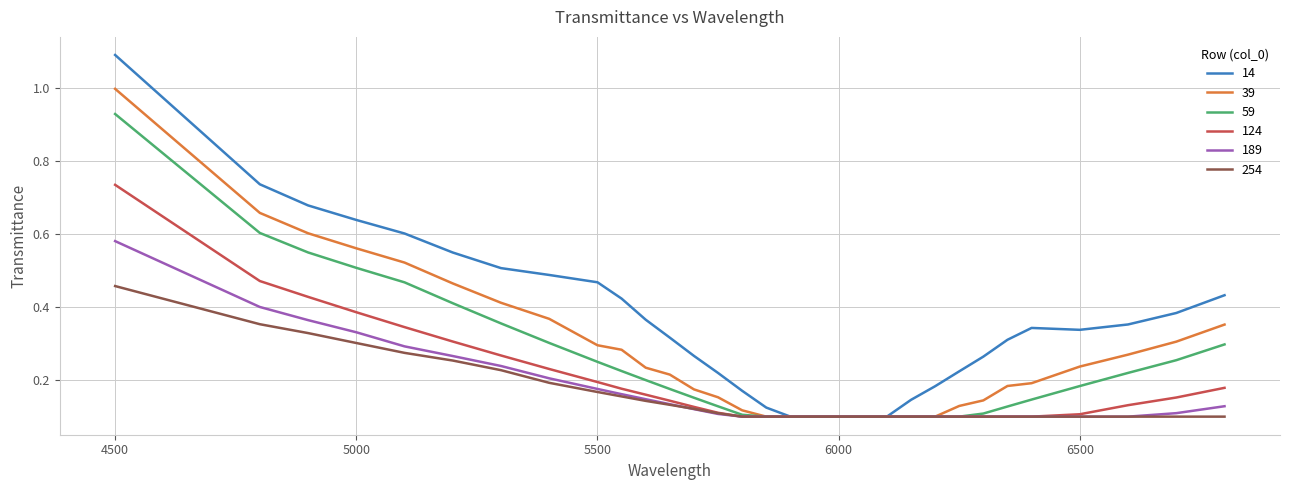

What is the greatest value displayed?

1.1